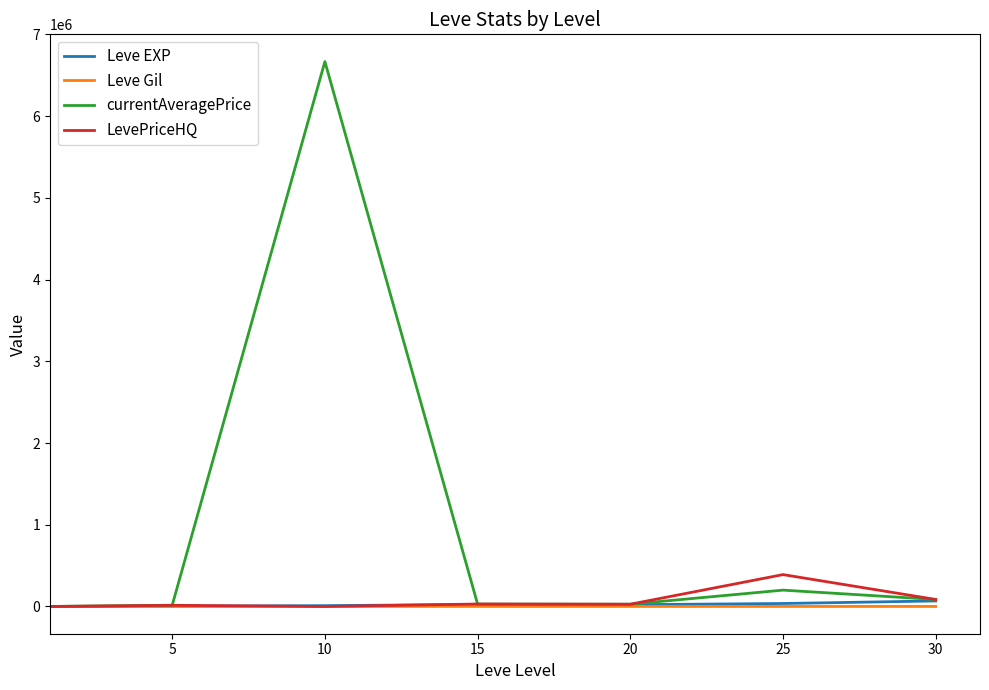

Which category has the highest value across all series?

10